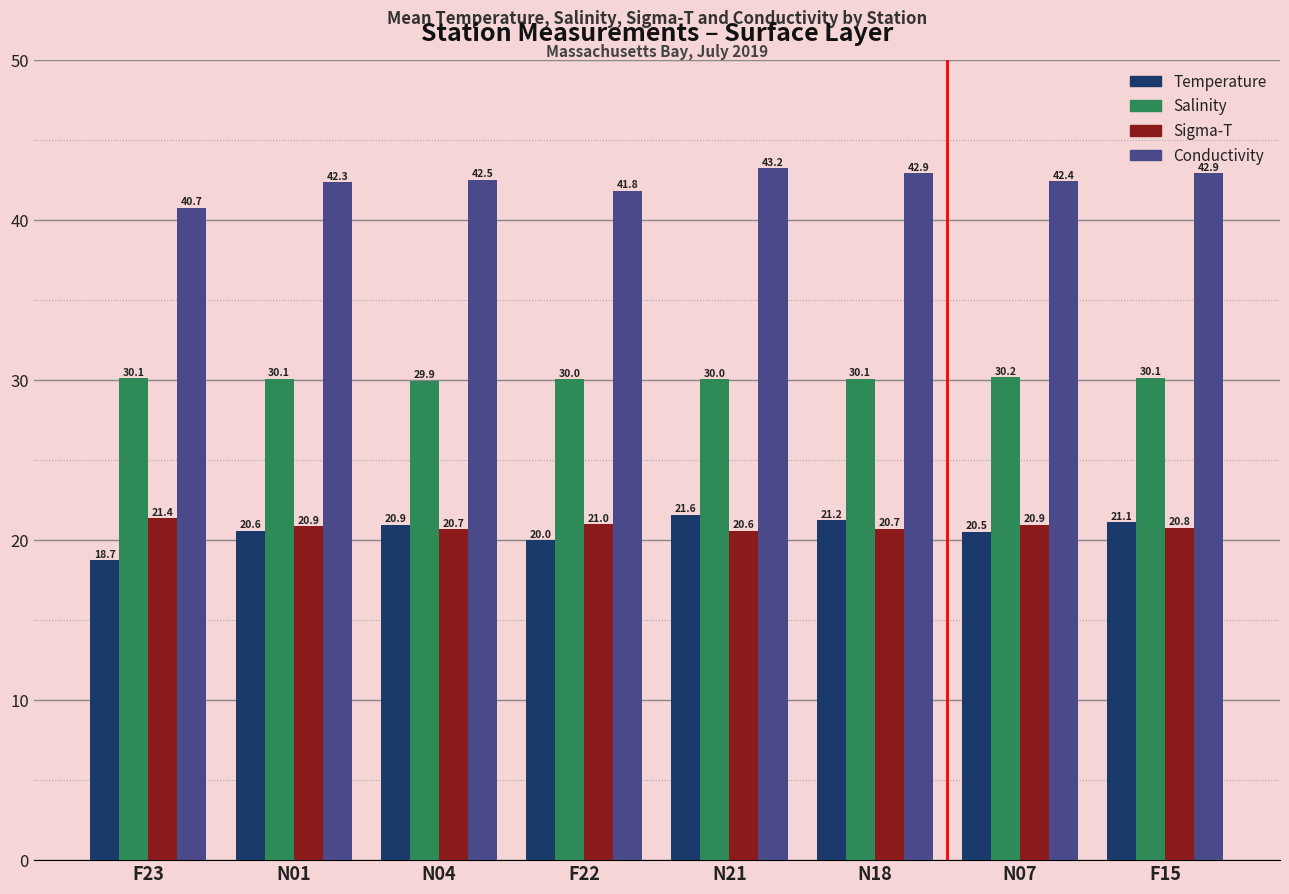

Rank the series by their maximum value, from lowest to highest.

Sigma-T, Temperature, Salinity, Conductivity